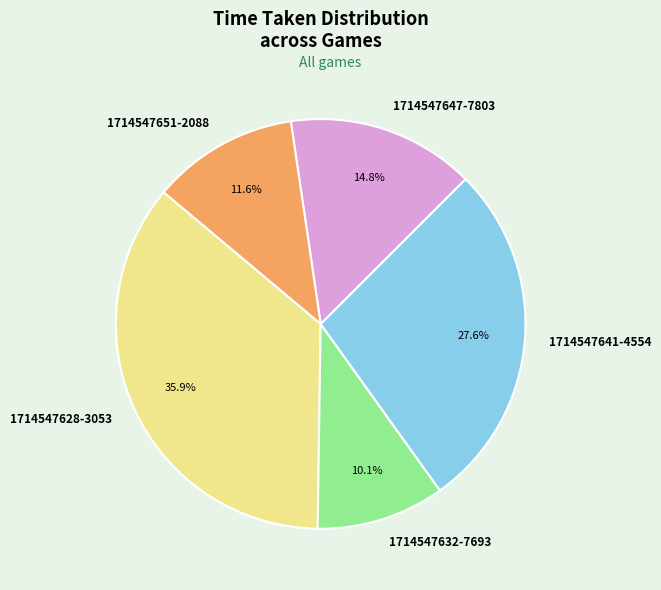

Is there any slice that represents more than half of the pie?

No